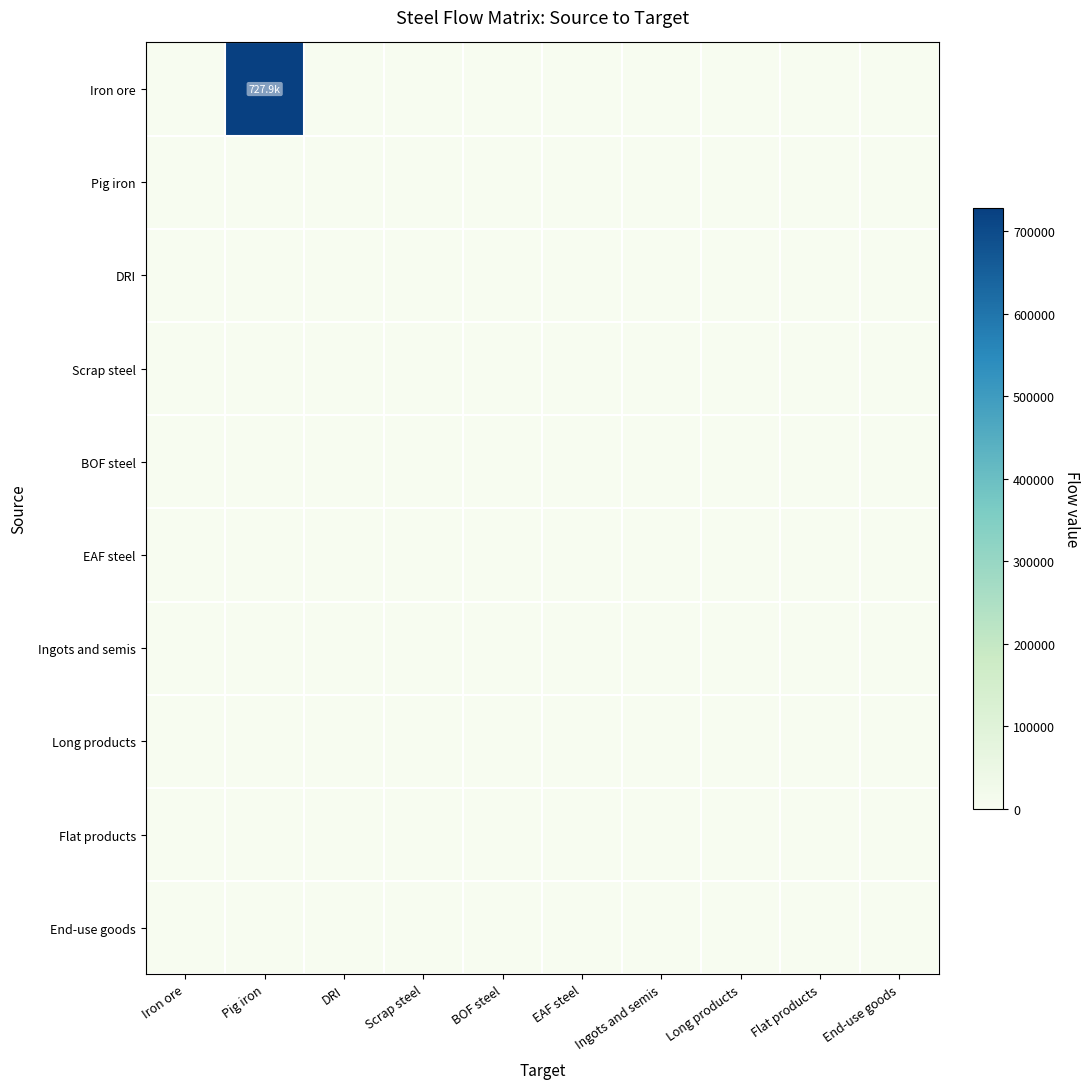

At which category is the sum across all series the highest?

Pig iron